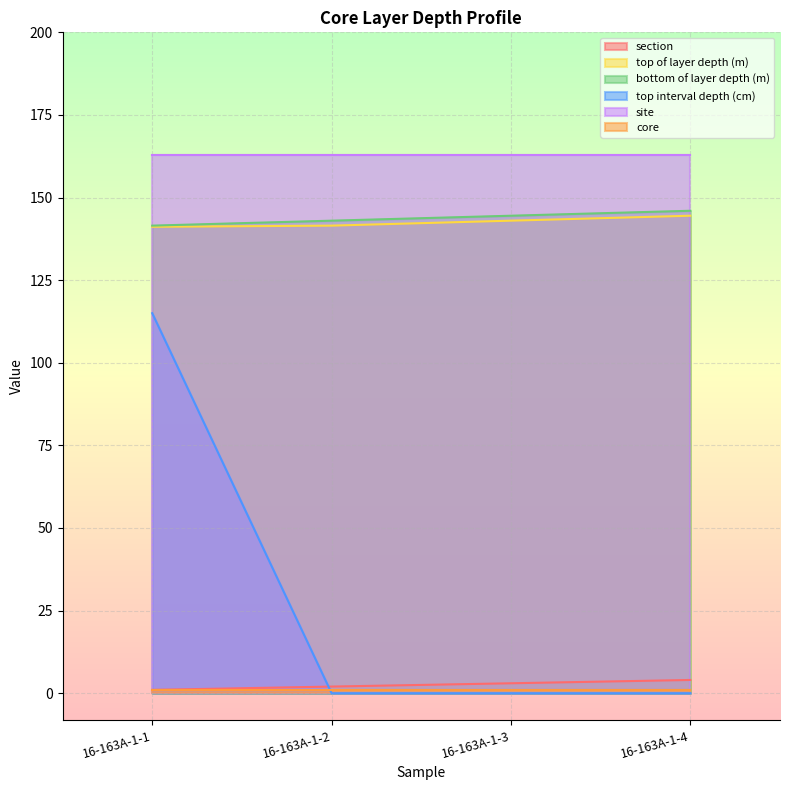

Rank the categories by top of layer depth (m) value from highest to lowest.

16-163A-1-4, 16-163A-1-3, 16-163A-1-2, 16-163A-1-1